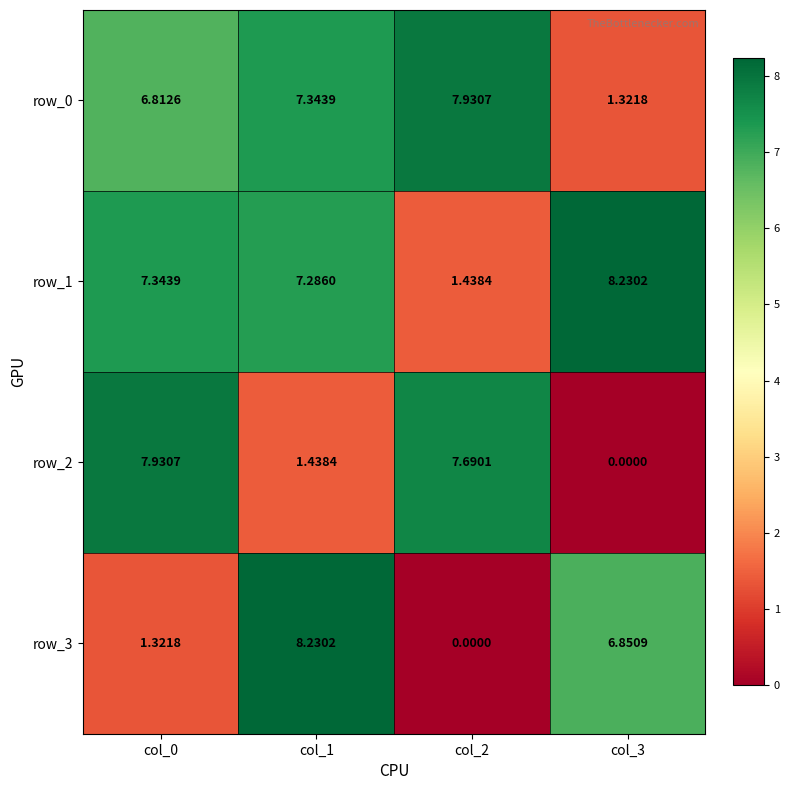

At which category is the sum across all series the highest?

col_1